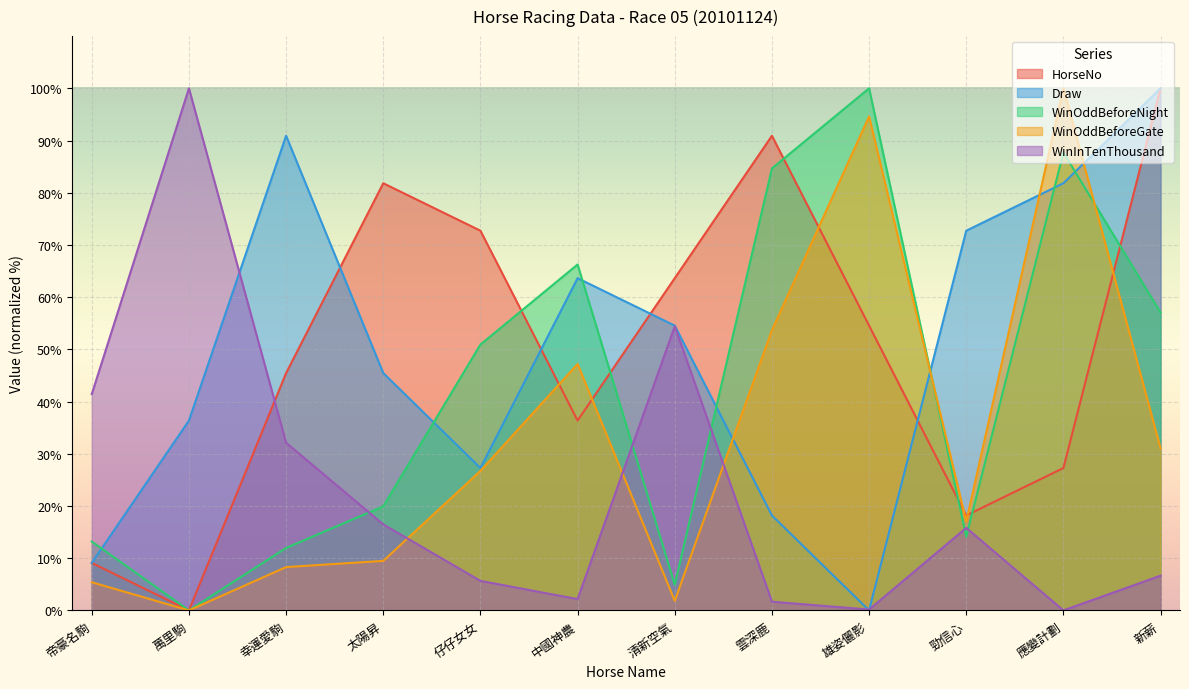

What is the maximum value for WinInTenThousand?

100.0